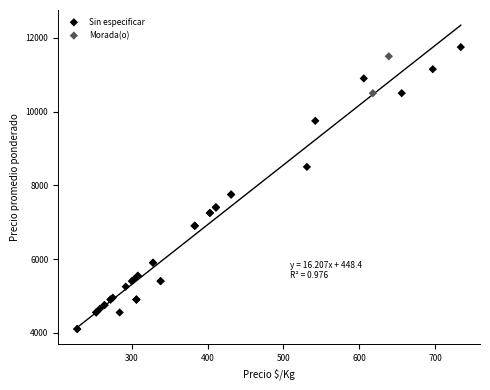

What are all the series names shown in the legend?

Sin especificar, Morada(o)